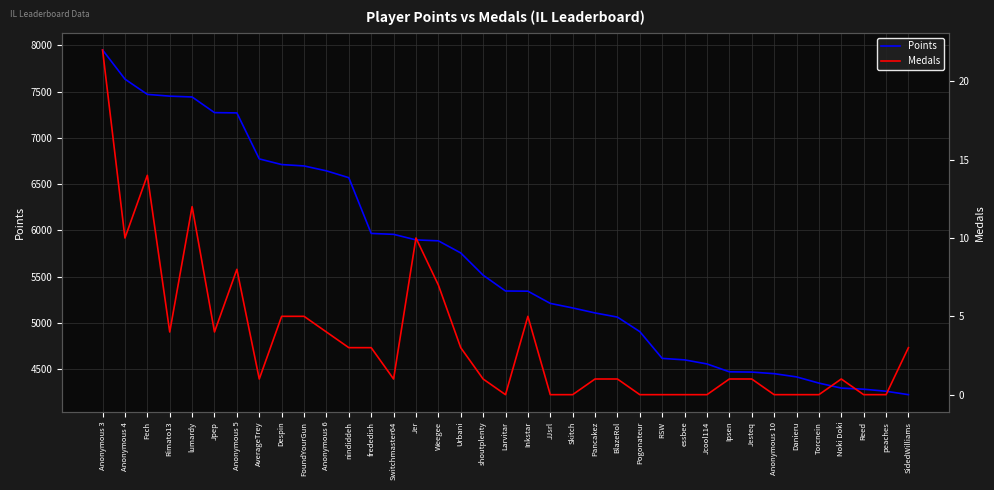

Reading right to left, list all the values displayed in this chart.

Points: 4226	4263	4285	4297	4351	4418	4453	4470	4473	4558	4602	4618	4907	5064	5109	5163	5212	5344	5346	5517	5757	5888	5898	5958	5968	6570	6644	6697	6712	6773	7270	7273	7442	7451	7470	7635	7950
Medals: 3	0	0	1	0	0	0	1	1	0	0	0	0	1	1	0	0	5	0	1	3	7	10	1	3	3	4	5	5	1	8	4	12	4	14	10	22